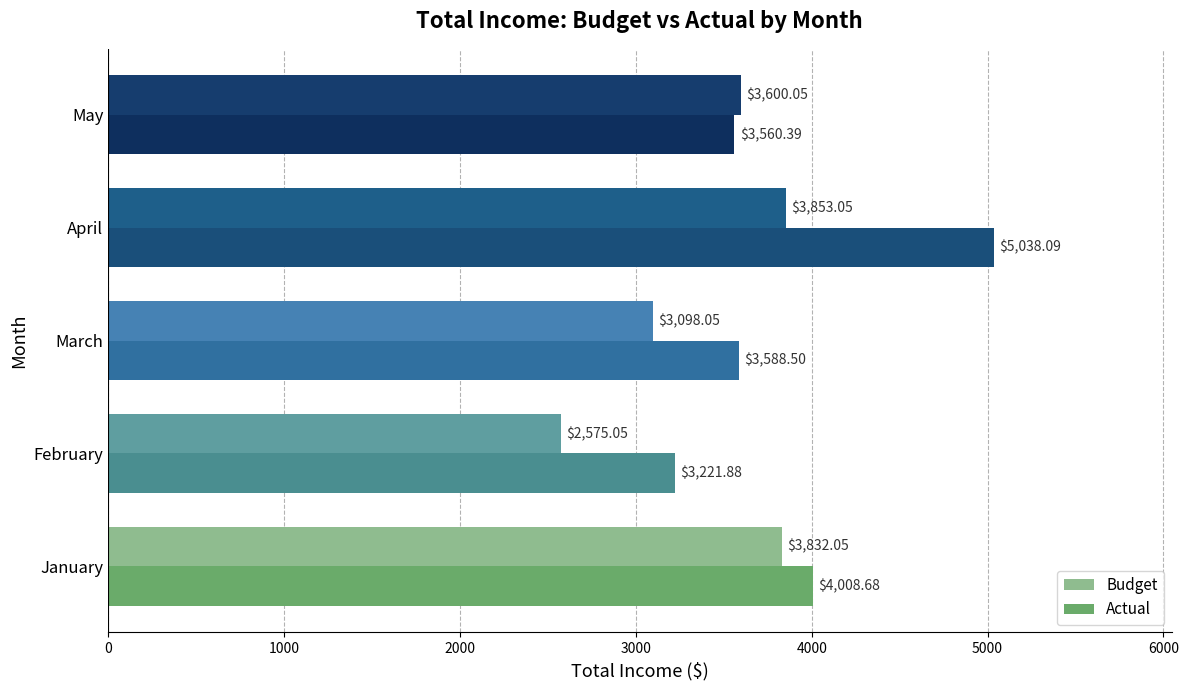

Rank the series by their maximum value, from lowest to highest.

Budget, Actual